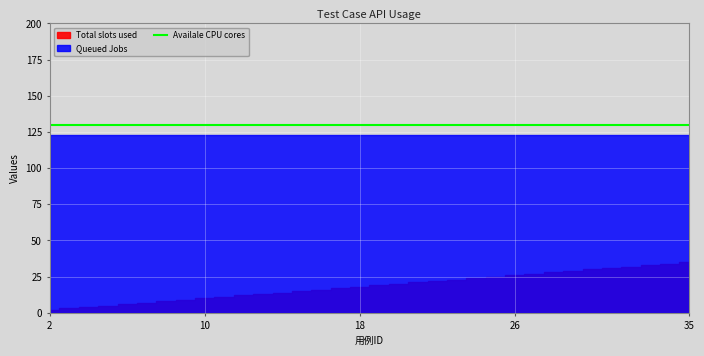

The Total slots used series shows 2 at 7. True or false?

False